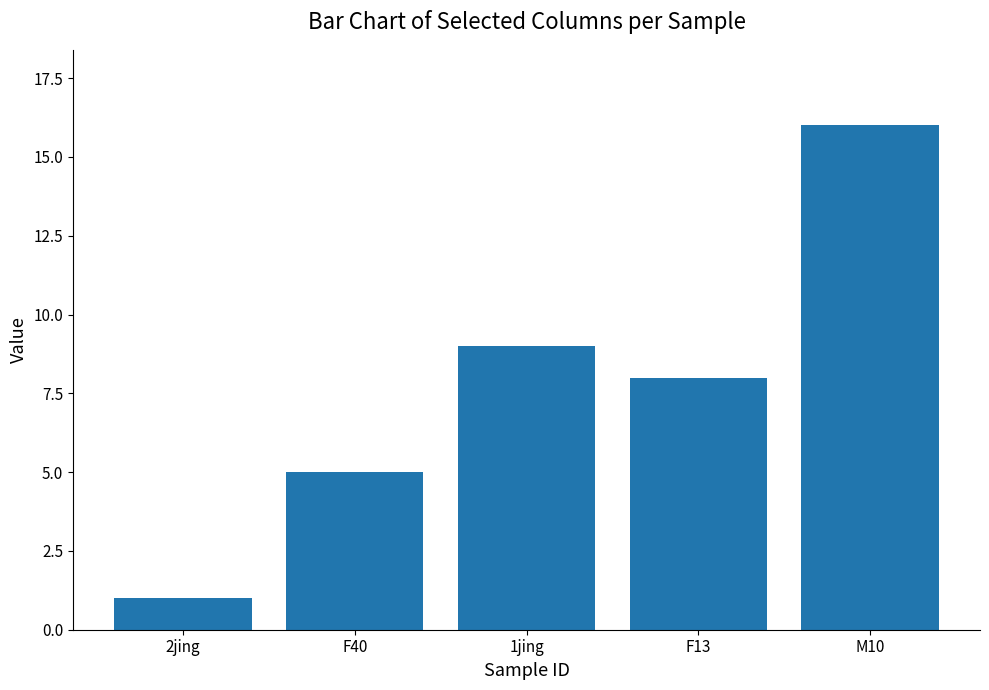

Reading right to left, what are all the values shown in this chart?

16	8	9	5	1